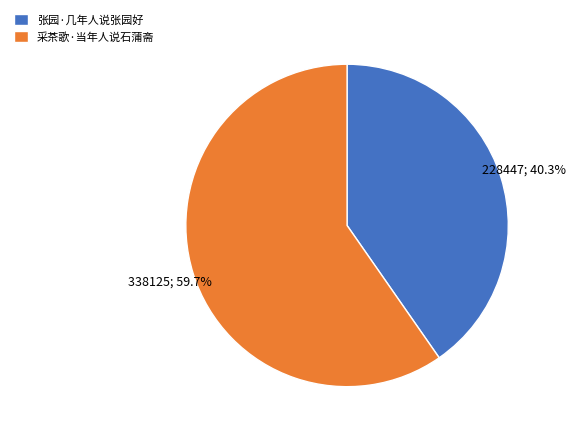

What is the ratio of the value at 张园·几年人说张园好 to the value at 采茶歌·当年人说石蒲斋?

0.7